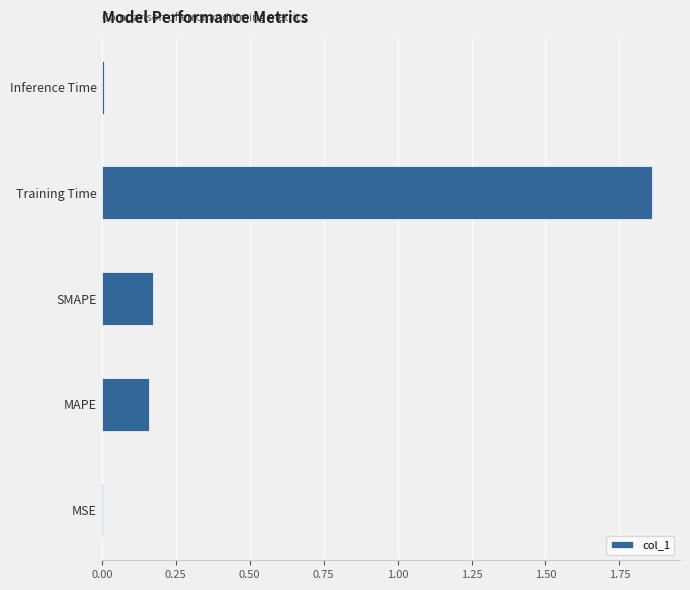

What is the sum of all values?

2.2